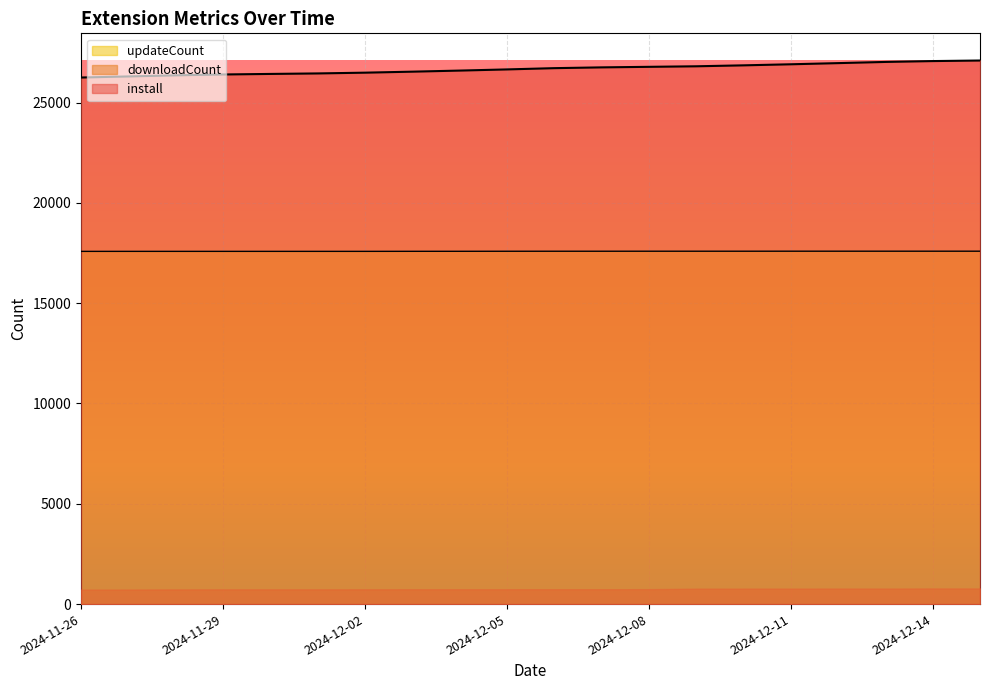

True or false: downloadCount and updateCount intersect in this chart.

False